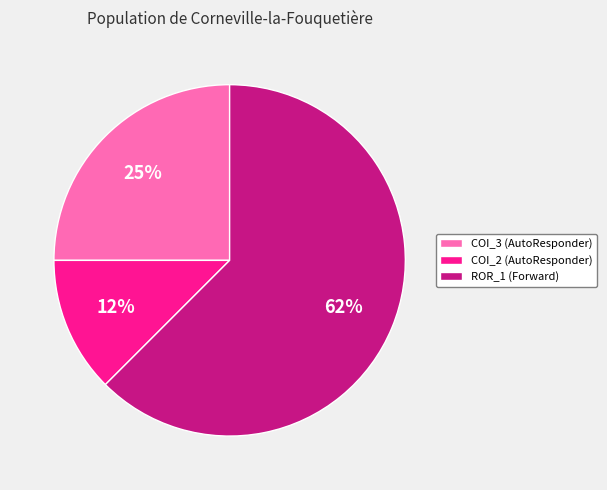

Which category has the smallest portion of the pie?

COI_2 (AutoResponder)